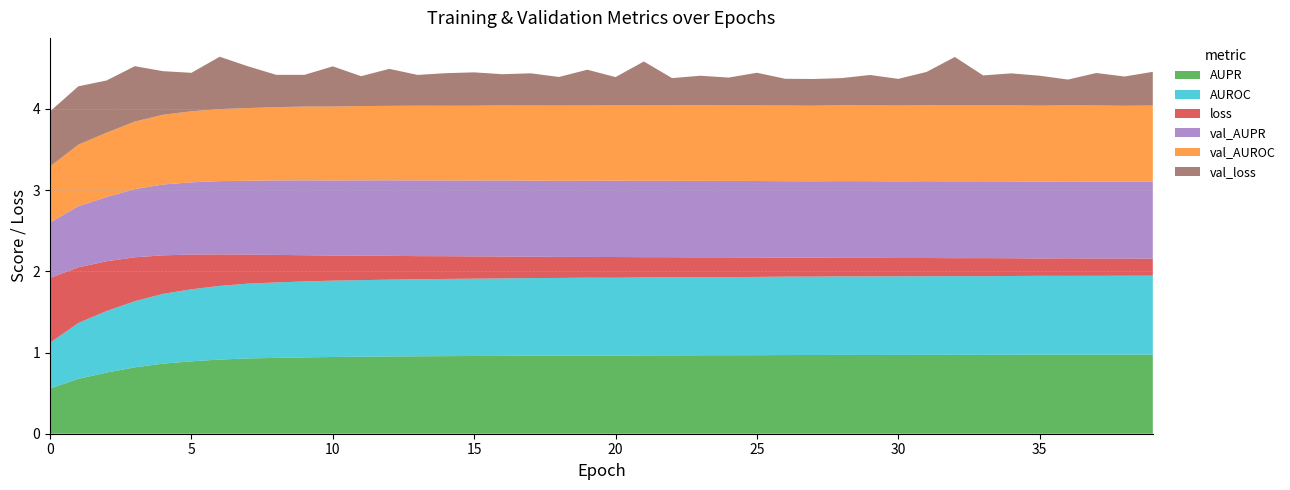

Reading left to right, extract all data points from this chart.

AUPR: 0=0.6	1=0.7	2=0.8	3=0.8	4=0.9	5=0.9	6=0.9	7=0.9	8=0.9	9=0.9	10=0.9	11=0.9	12=1.0	13=1.0	14=1.0	15=1.0	16=1.0	17=1.0	18=1.0	19=1.0	20=1.0	21=1.0	22=1.0	23=1.0	24=1.0	25=1.0	26=1.0	27=1.0	28=1.0	29=1.0	30=1.0	31=1.0	32=1.0	33=1.0	34=1.0	35=1.0	36=1.0	37=1.0	38=1.0	39=1.0
AUROC: 0=0.6	1=0.7	2=0.8	3=0.8	4=0.9	5=0.9	6=0.9	7=0.9	8=0.9	9=0.9	10=0.9	11=0.9	12=0.9	13=0.9	14=1.0	15=1.0	16=1.0	17=1.0	18=1.0	19=1.0	20=1.0	21=1.0	22=1.0	23=1.0	24=1.0	25=1.0	26=1.0	27=1.0	28=1.0	29=1.0	30=1.0	31=1.0	32=1.0	33=1.0	34=1.0	35=1.0	36=1.0	37=1.0	38=1.0	39=1.0
loss: 0=0.8	1=0.7	2=0.6	3=0.5	4=0.5	5=0.4	6=0.4	7=0.4	8=0.3	9=0.3	10=0.3	11=0.3	12=0.3	13=0.3	14=0.3	15=0.3	16=0.3	17=0.3	18=0.3	19=0.3	20=0.3	21=0.2	22=0.2	23=0.2	24=0.2	25=0.2	26=0.2	27=0.2	28=0.2	29=0.2	30=0.2	31=0.2	32=0.2	33=0.2	34=0.2	35=0.2	36=0.2	37=0.2	38=0.2	39=0.2
val_AUPR: 0=0.7	1=0.8	2=0.8	3=0.8	4=0.9	5=0.9	6=0.9	7=0.9	8=0.9	9=0.9	10=0.9	11=0.9	12=0.9	13=0.9	14=0.9	15=0.9	16=0.9	17=0.9	18=0.9	19=0.9	20=0.9	21=0.9	22=0.9	23=0.9	24=0.9	25=0.9	26=0.9	27=0.9	28=0.9	29=0.9	30=0.9	31=0.9	32=0.9	33=0.9	34=0.9	35=0.9	36=0.9	37=0.9	38=0.9	39=0.9
val_AUROC: 0=0.7	1=0.8	2=0.8	3=0.8	4=0.9	5=0.9	6=0.9	7=0.9	8=0.9	9=0.9	10=0.9	11=0.9	12=0.9	13=0.9	14=0.9	15=0.9	16=0.9	17=0.9	18=0.9	19=0.9	20=0.9	21=0.9	22=0.9	23=0.9	24=0.9	25=0.9	26=0.9	27=0.9	28=0.9	29=0.9	30=0.9	31=0.9	32=0.9	33=0.9	34=0.9	35=0.9	36=0.9	37=0.9	38=0.9	39=0.9
val_loss: 0=0.7	1=0.7	2=0.6	3=0.7	4=0.5	5=0.5	6=0.6	7=0.5	8=0.4	9=0.4	10=0.5	11=0.4	12=0.5	13=0.4	14=0.4	15=0.4	16=0.4	17=0.4	18=0.4	19=0.4	20=0.3	21=0.5	22=0.3	23=0.4	24=0.3	25=0.4	26=0.3	27=0.3	28=0.3	29=0.4	30=0.3	31=0.4	32=0.6	33=0.4	34=0.4	35=0.4	36=0.3	37=0.4	38=0.4	39=0.4